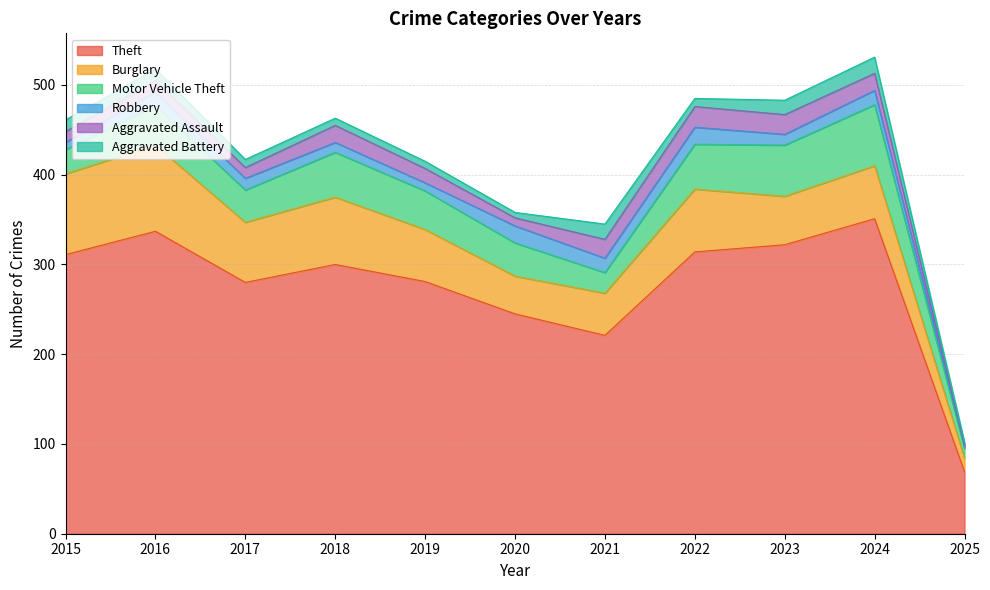

Which series has the widest spread of values?

Theft